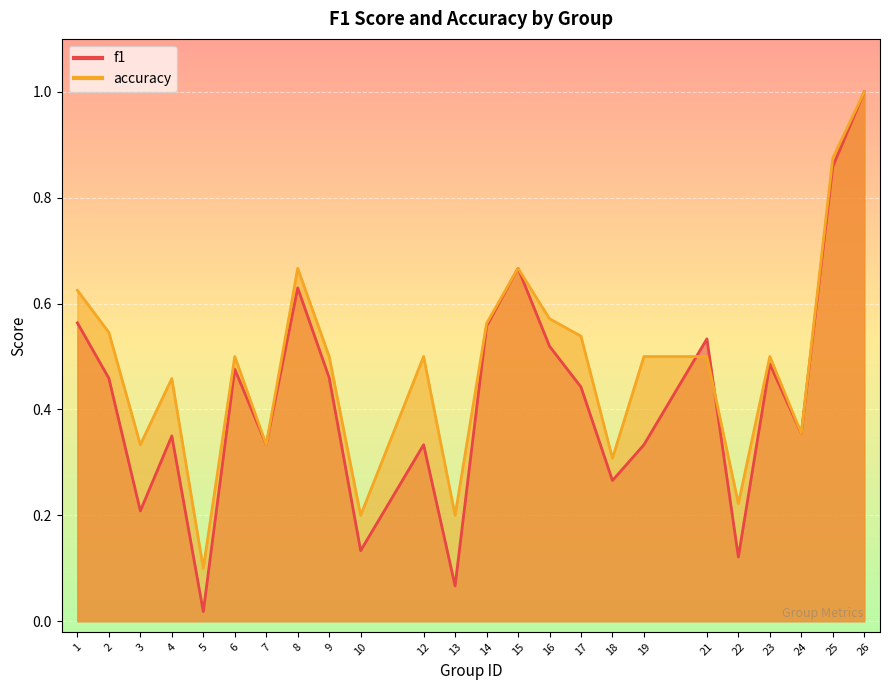

What is the value of the accuracy point at the 9th from the left?

0.5